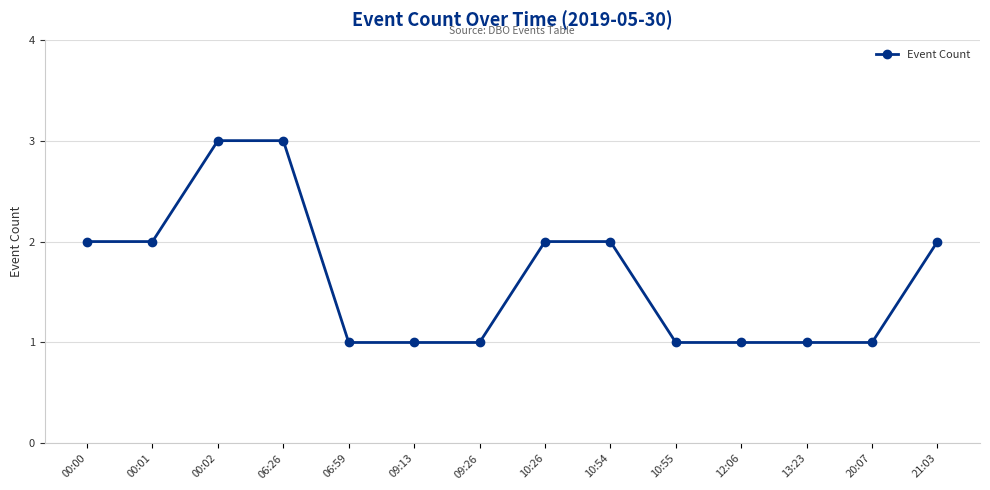

True or false: the data shows 3 at 21:03.

False